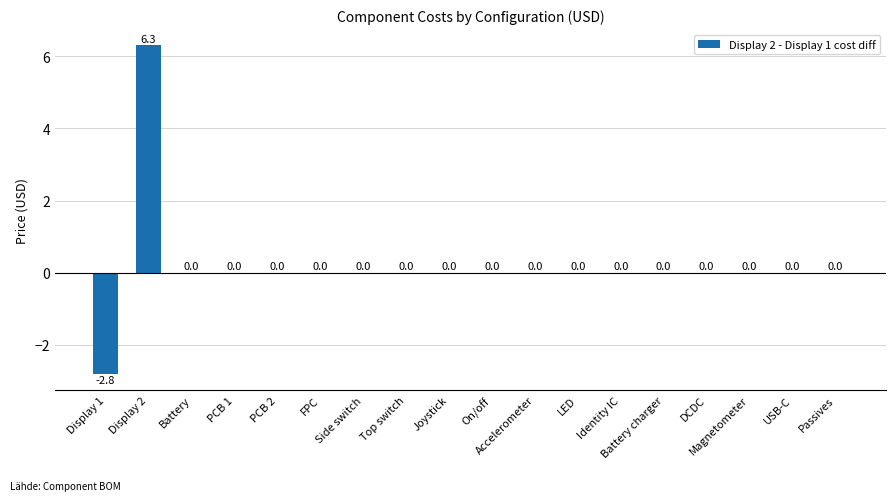

Between Display 1 and Top switch, which is larger?

Top switch